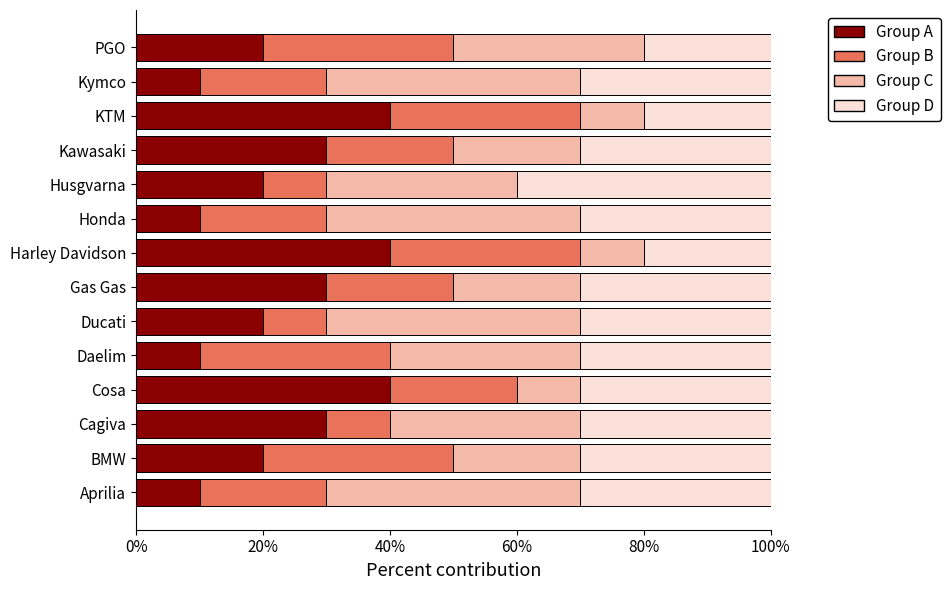

What is the difference between the maximum and second lowest values in the Group A series?

30